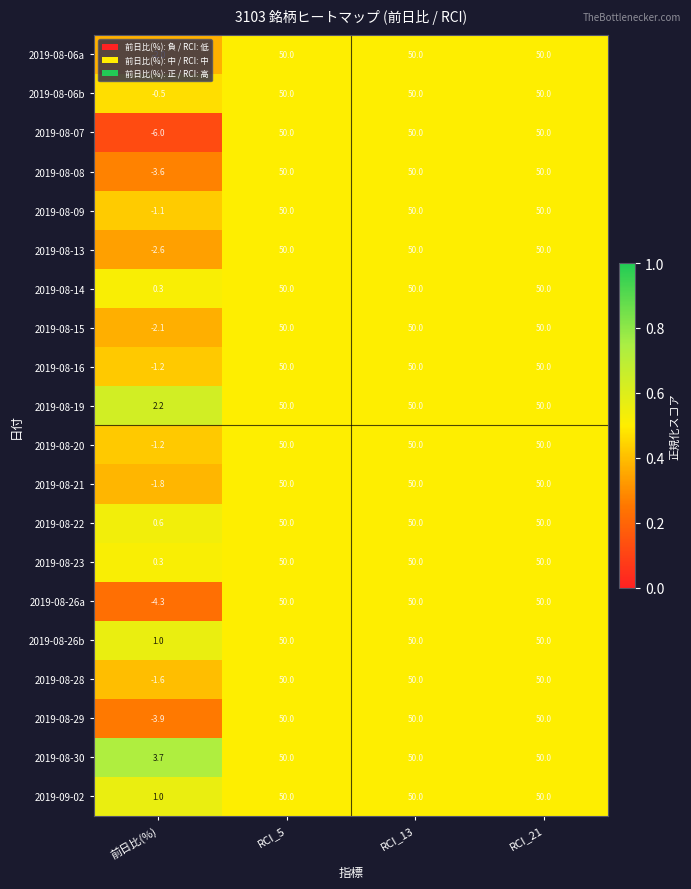

What is the sum of all 2019-08-09 values?

148.9